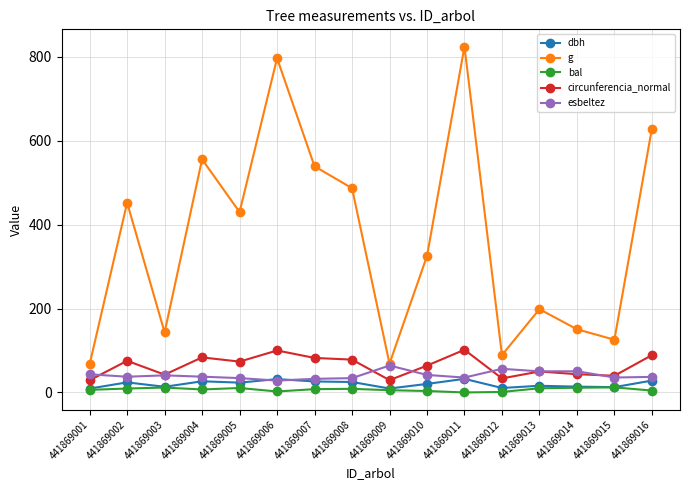

Which category has the highest value across all series?

441869011